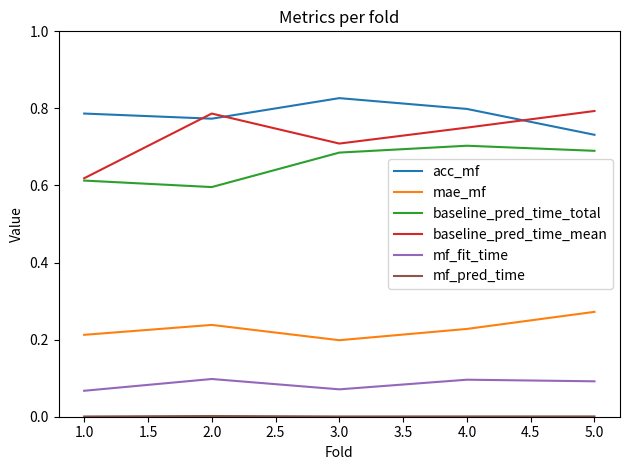

Which series has the largest range (max minus min)?

baseline_pred_time_mean